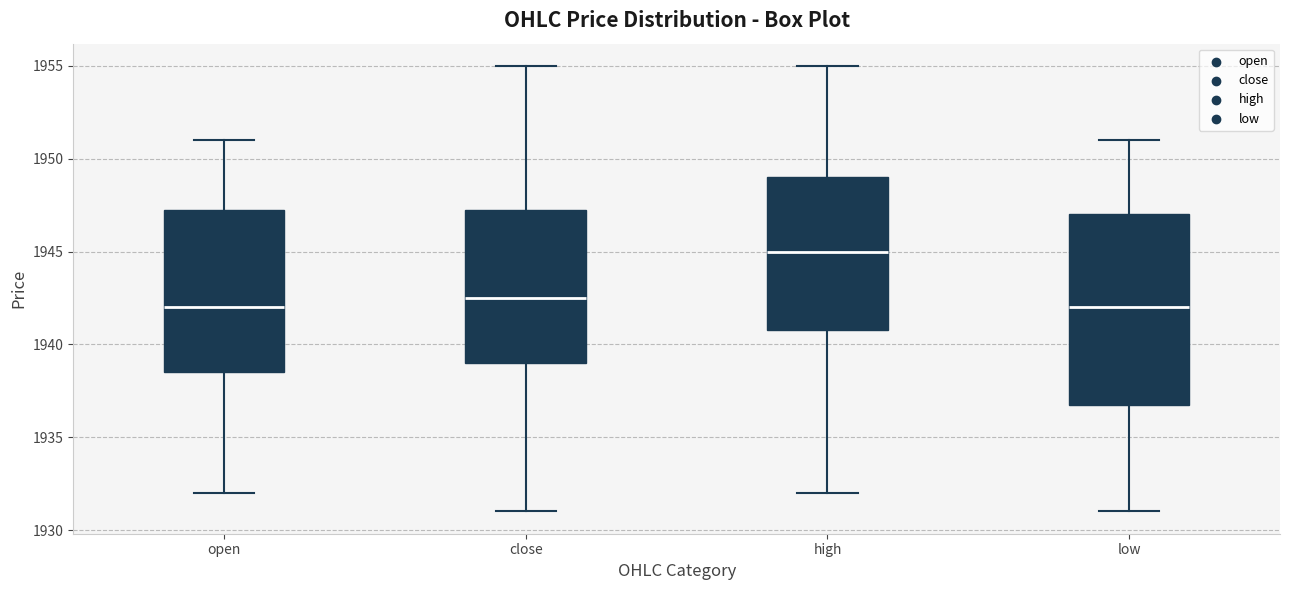

Reading left to right, read every box against the y-axis: the position of its median line, the range the box covers, and the ends of its whiskers. The values are not printed on the chart, so give them approximately, as read against the axis.

open: median 1942.0, box 1938.5 to 1947.5, whiskers 1932.0 to 1951.0
close: median 1942.5, box 1939.0 to 1947.5, whiskers 1931.0 to 1955.0
high: median 1945.0, box 1941.0 to 1949.0, whiskers 1932.0 to 1955.0
low: median 1942.0, box 1937.0 to 1947.0, whiskers 1931.0 to 1951.0